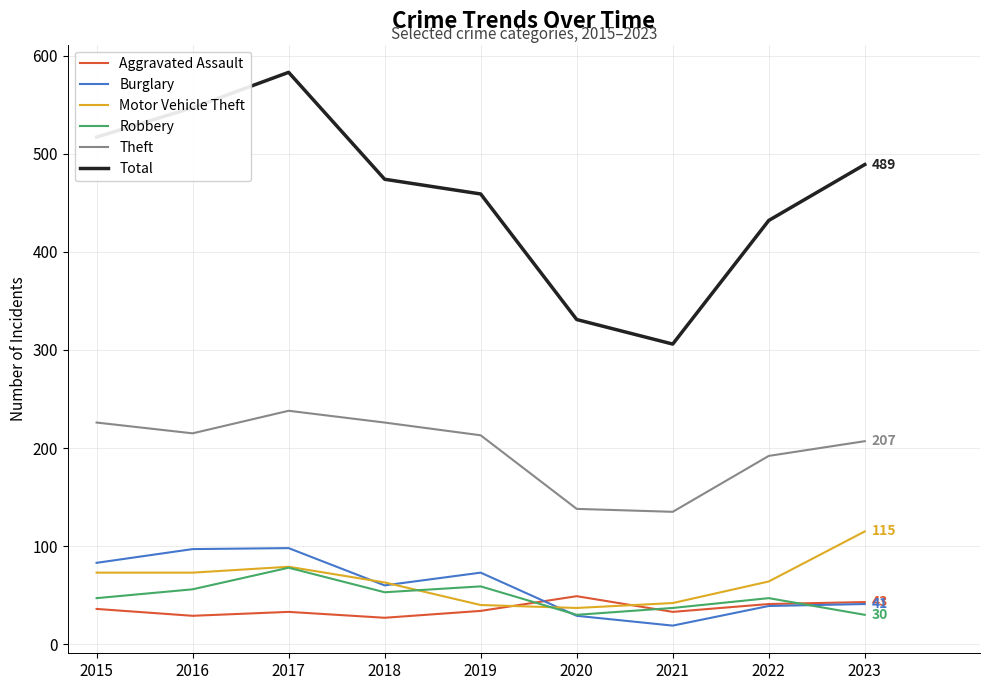

At which category does Robbery reach its first local peak?

2017